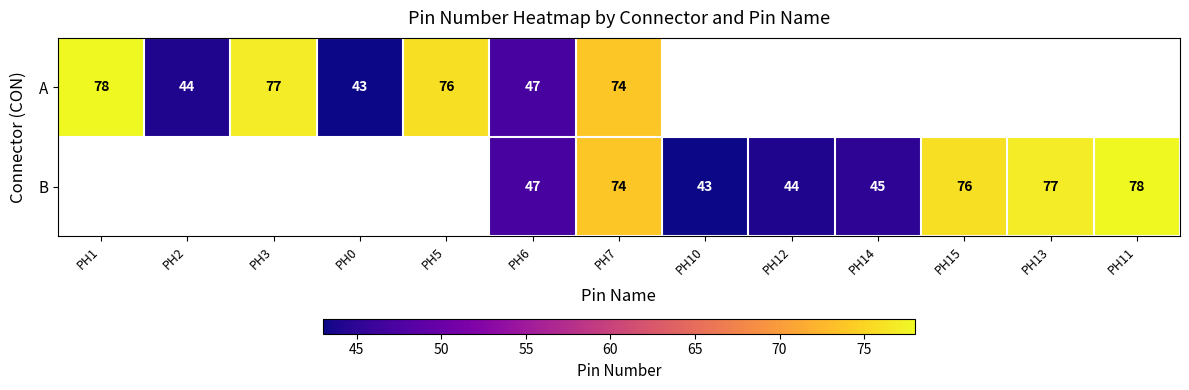

What is the sum of the B values at PH7 and PH10?

117